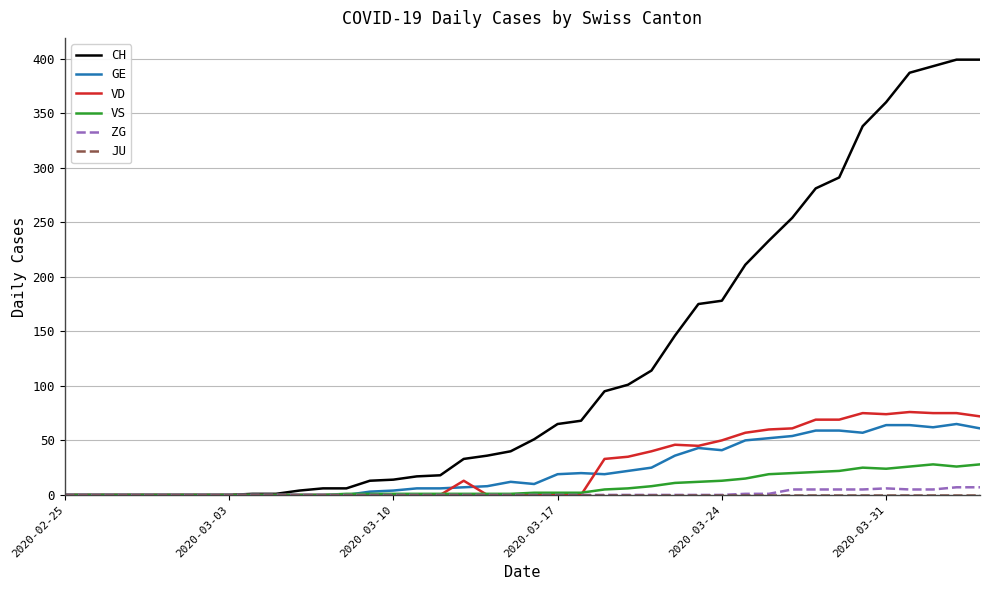

What is the maximum value for CH?

399